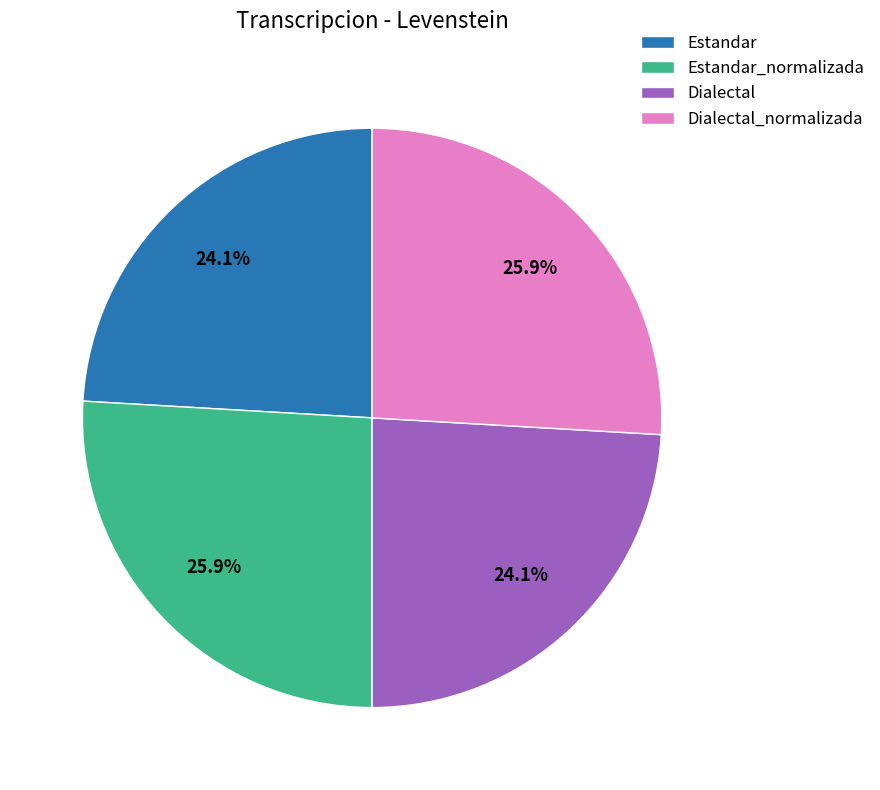

True or false: Dialectal accounts for 30% of the total.

False